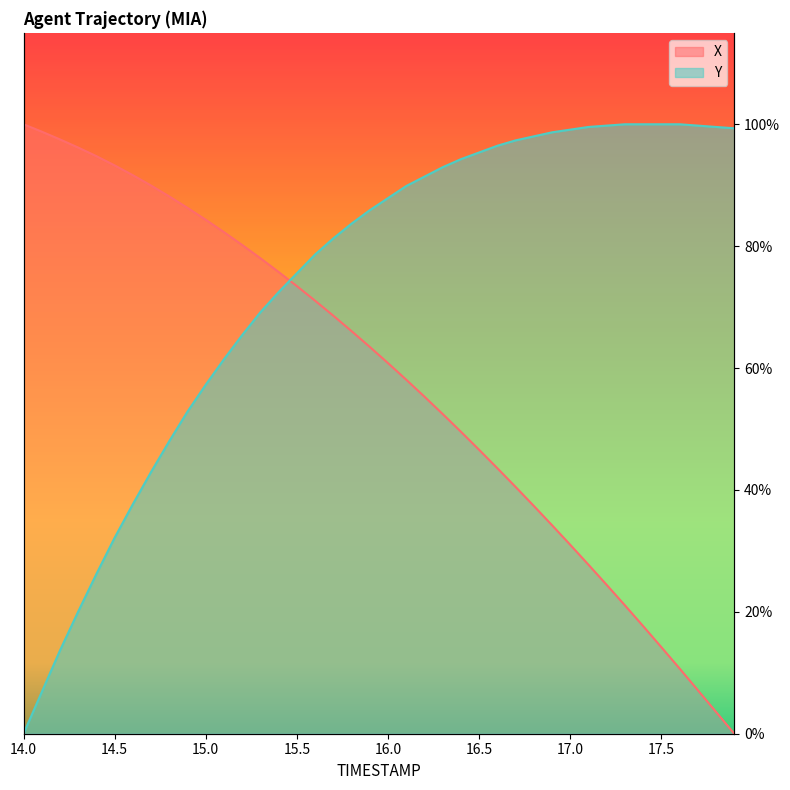

Reading left to right, list all the values displayed in this chart.

X: 14.0=1.0	14.1=1.0	14.2=1.0	14.3=1.0	14.4=0.9	14.5=0.9	14.6=0.9	14.7=0.9	14.8=0.9	14.9=0.9	15.0=0.8	15.1=0.8	15.2=0.8	15.3=0.8	15.4=0.8	15.5=0.7	15.6=0.7	15.7=0.7	15.8=0.7	15.9=0.6	16.0=0.6	16.1=0.6	16.2=0.6	16.3=0.5	16.4=0.5	16.5=0.5	16.6=0.4	16.7=0.4	16.8=0.4	16.9=0.3	17.0=0.3	17.1=0.3	17.2=0.2	17.3=0.2	17.4=0.2	17.5=0.1	17.6=0.1	17.7=0.1	17.8=0.0	17.9=0.0
Y: 14.0=0.0	14.1=0.1	14.2=0.1	14.3=0.2	14.4=0.3	14.5=0.3	14.6=0.4	14.7=0.4	14.8=0.5	14.9=0.5	15.0=0.6	15.1=0.6	15.2=0.7	15.3=0.7	15.4=0.7	15.5=0.8	15.6=0.8	15.7=0.8	15.8=0.8	15.9=0.9	16.0=0.9	16.1=0.9	16.2=0.9	16.3=0.9	16.4=0.9	16.5=1.0	16.6=1.0	16.7=1.0	16.8=1.0	16.9=1.0	17.0=1.0	17.1=1.0	17.2=1.0	17.3=1.0	17.4=1.0	17.5=1.0	17.6=1.0	17.7=1.0	17.8=1.0	17.9=1.0